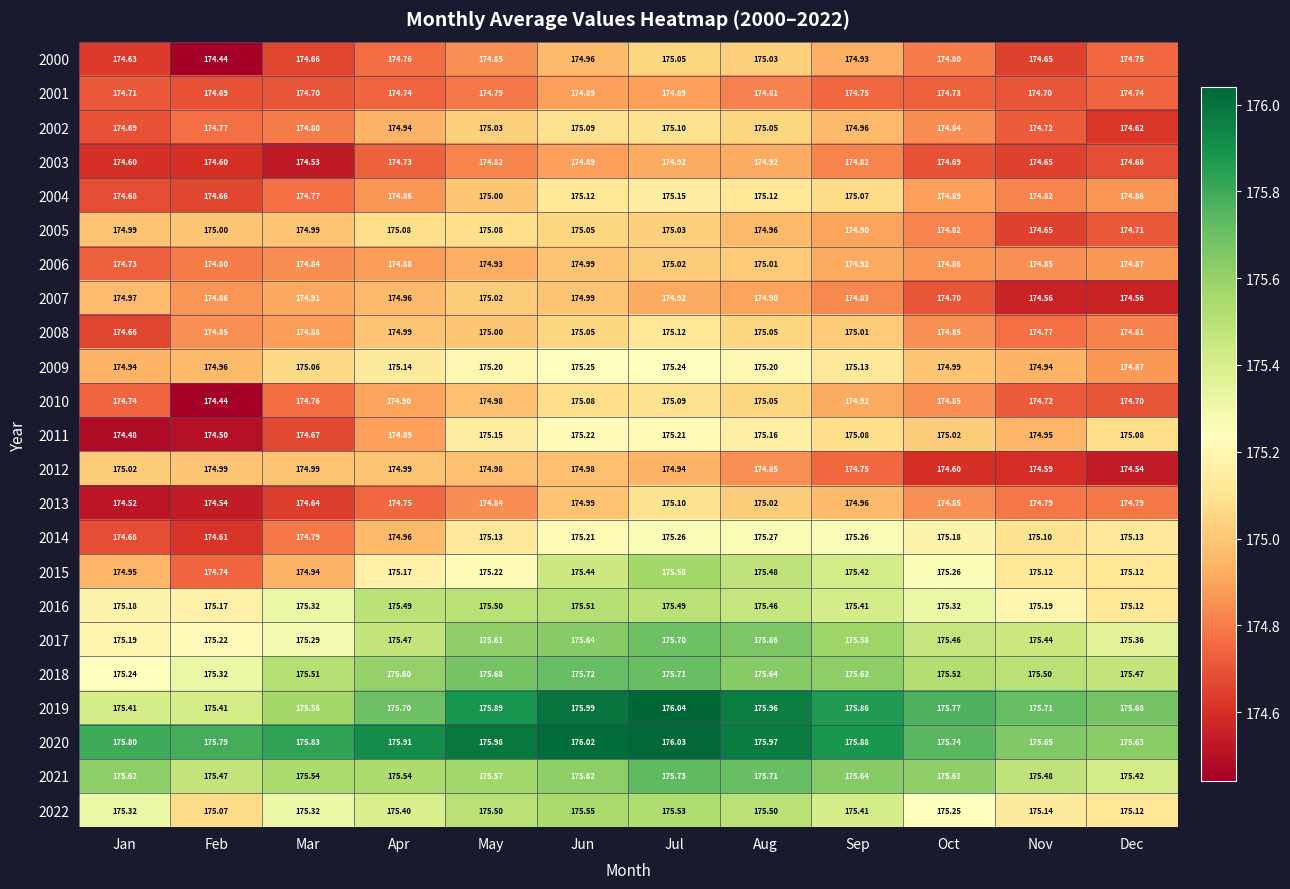

At which category is the sum across all series the highest?

Jul